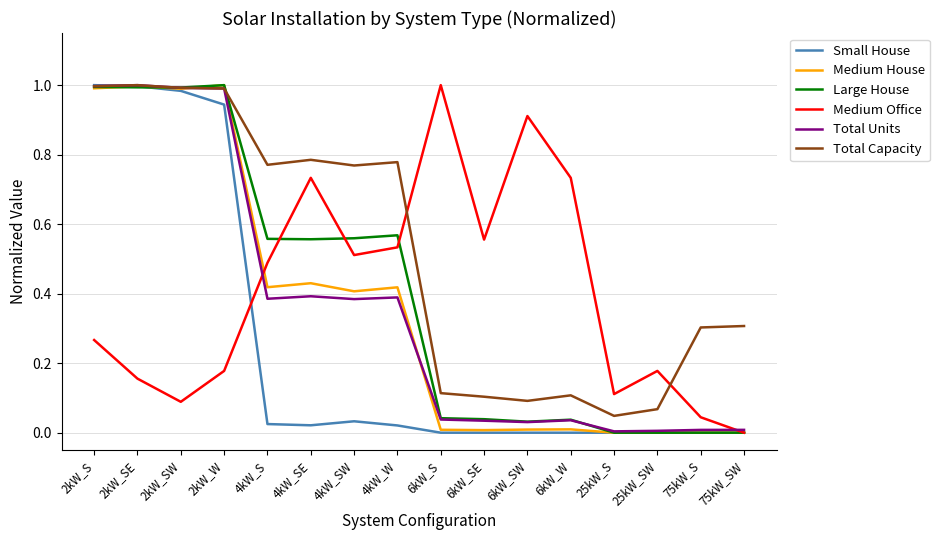

Which series has the largest total across all categories?

Total Capacity